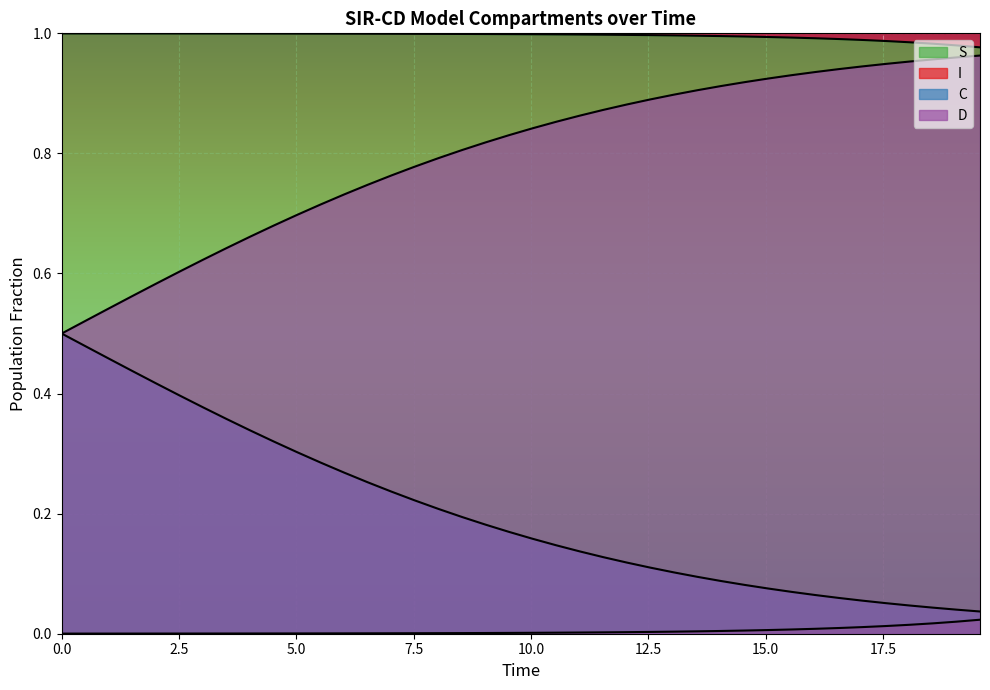

What is the value of the S point at the 14th from the left?

1.0